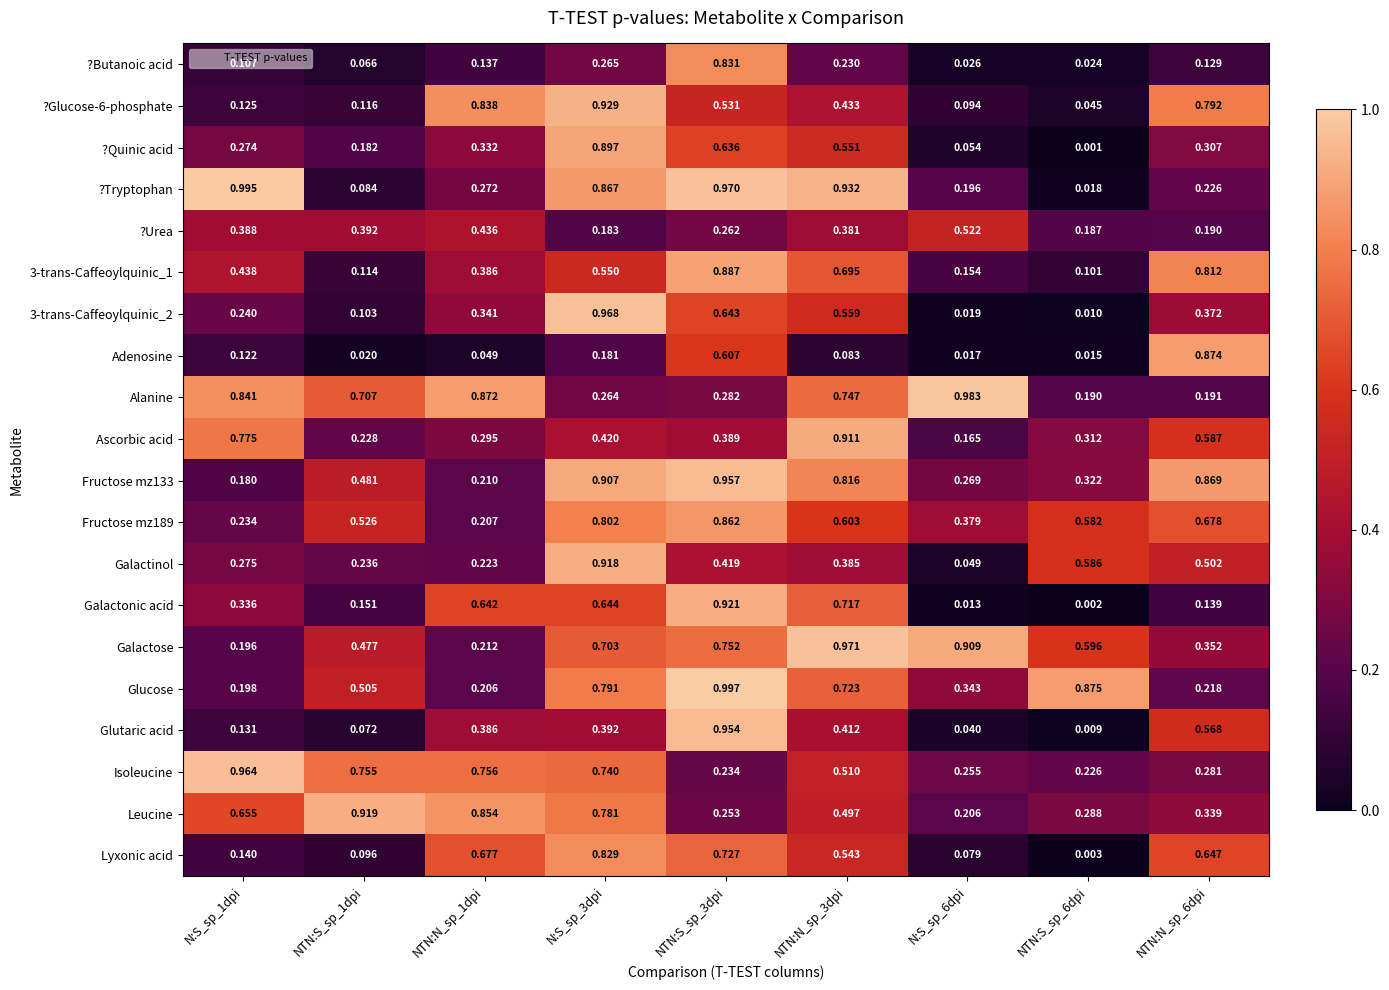

Is the value of Galactinol at N:S_sp_3dpi greater than the value of Isoleucine at NTN:N_sp_1dpi?

Yes